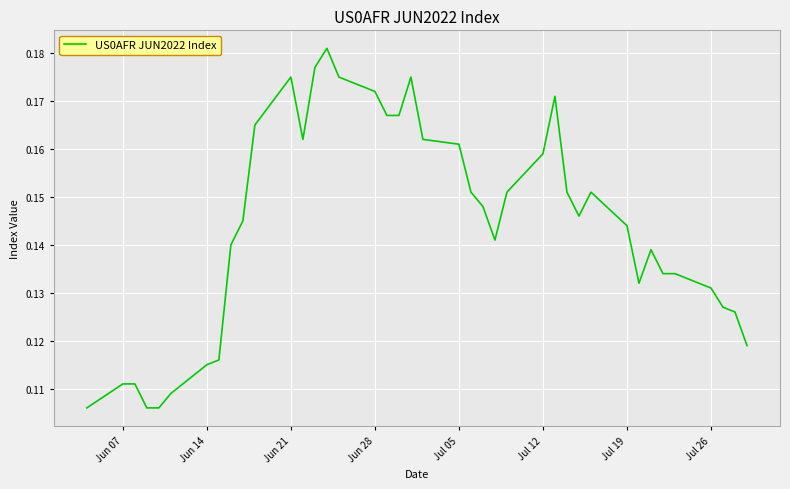

What is the smallest value displayed?

0.1